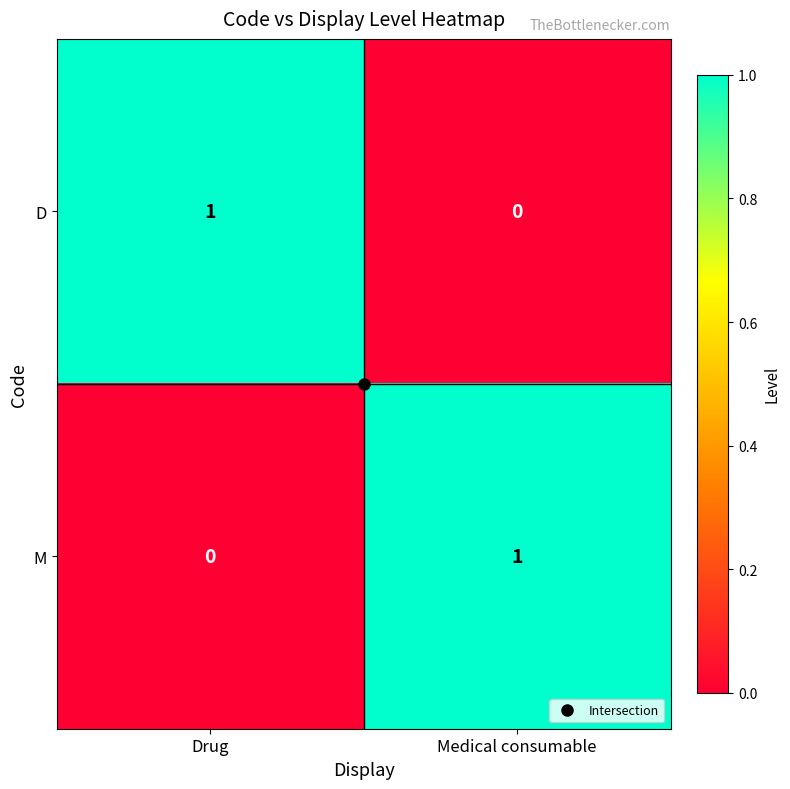

The D series shows 1 at Drug. True or false?

True